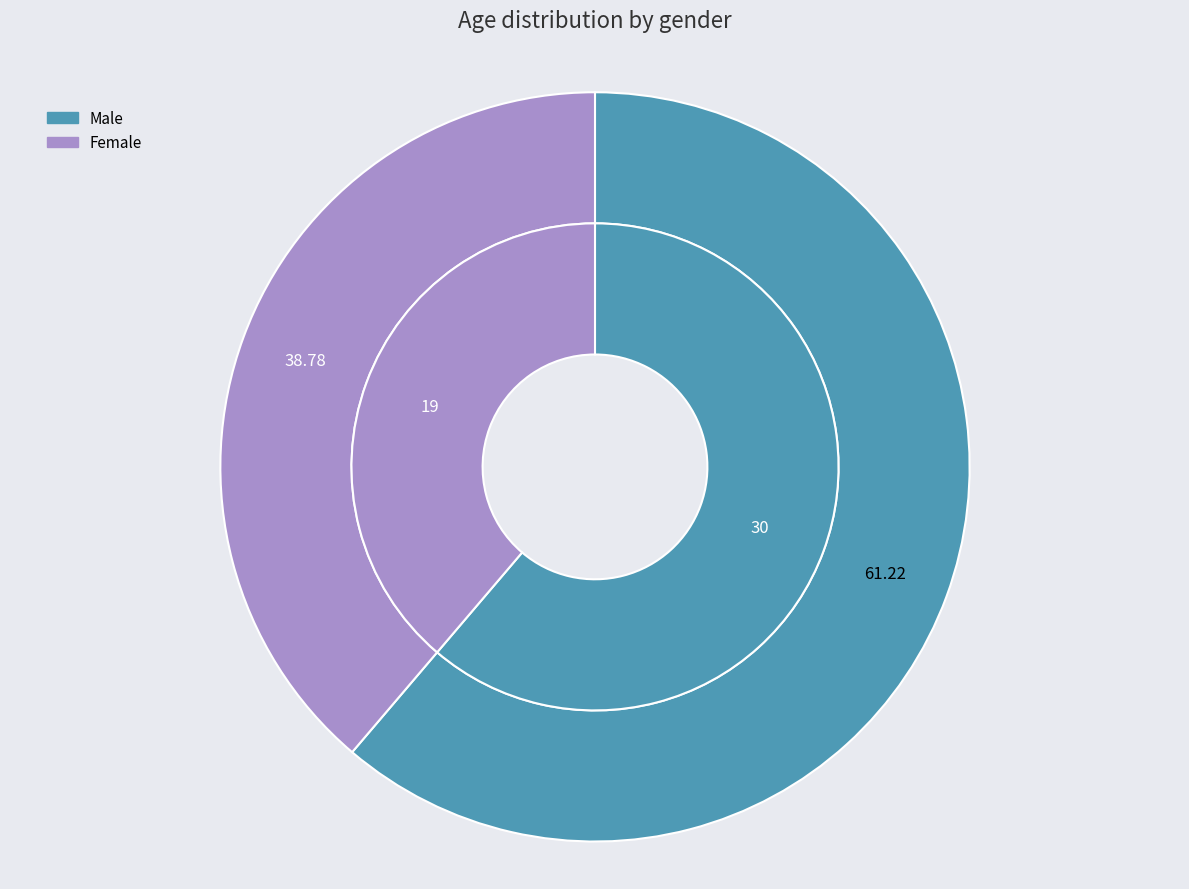

Combined, do Female and Male account for over 50%?

Yes